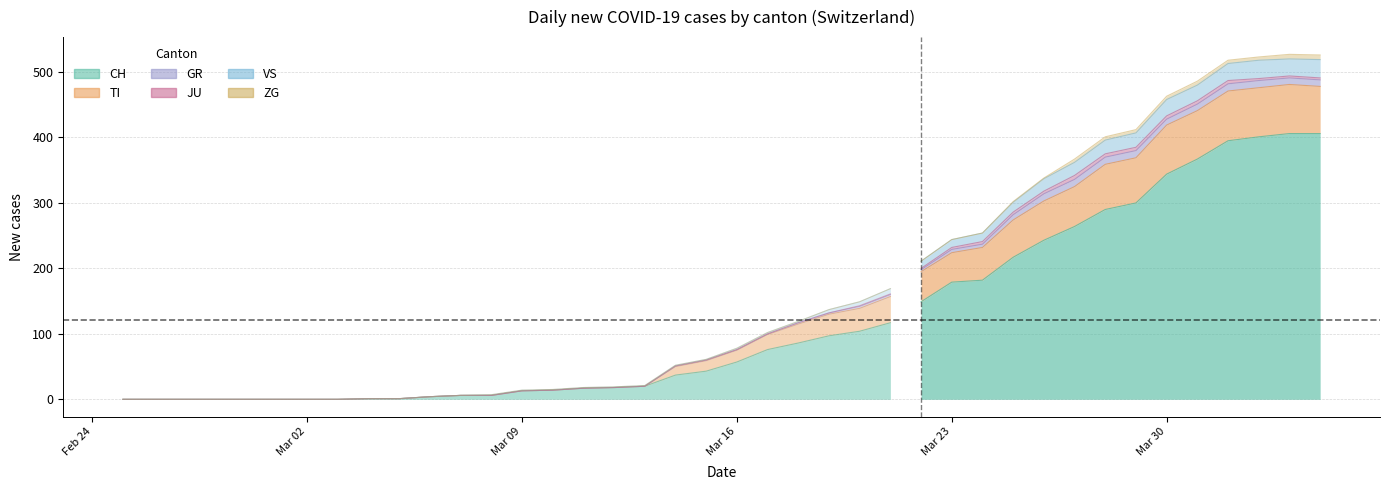

At how many categories does at least one series exceed 235?

10